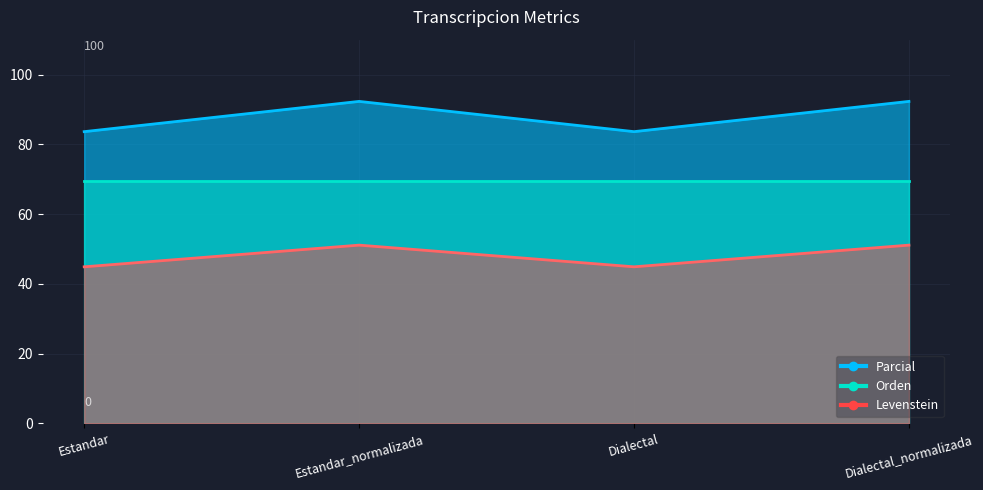

Does the chart display data point markers on the line(s)?

No